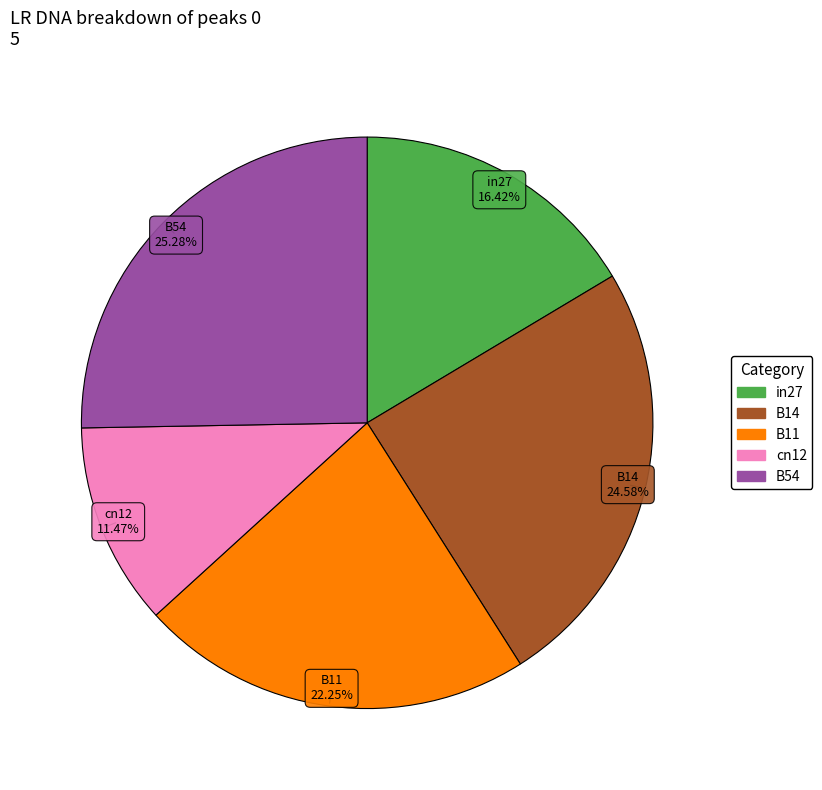

How many segments does this pie chart have?

5